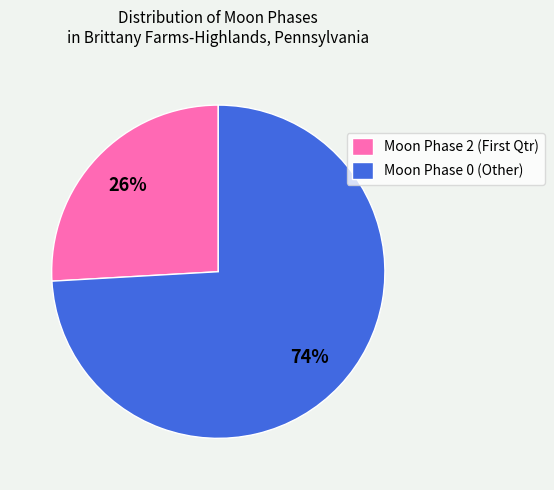

Count the number of slices in the pie.

2